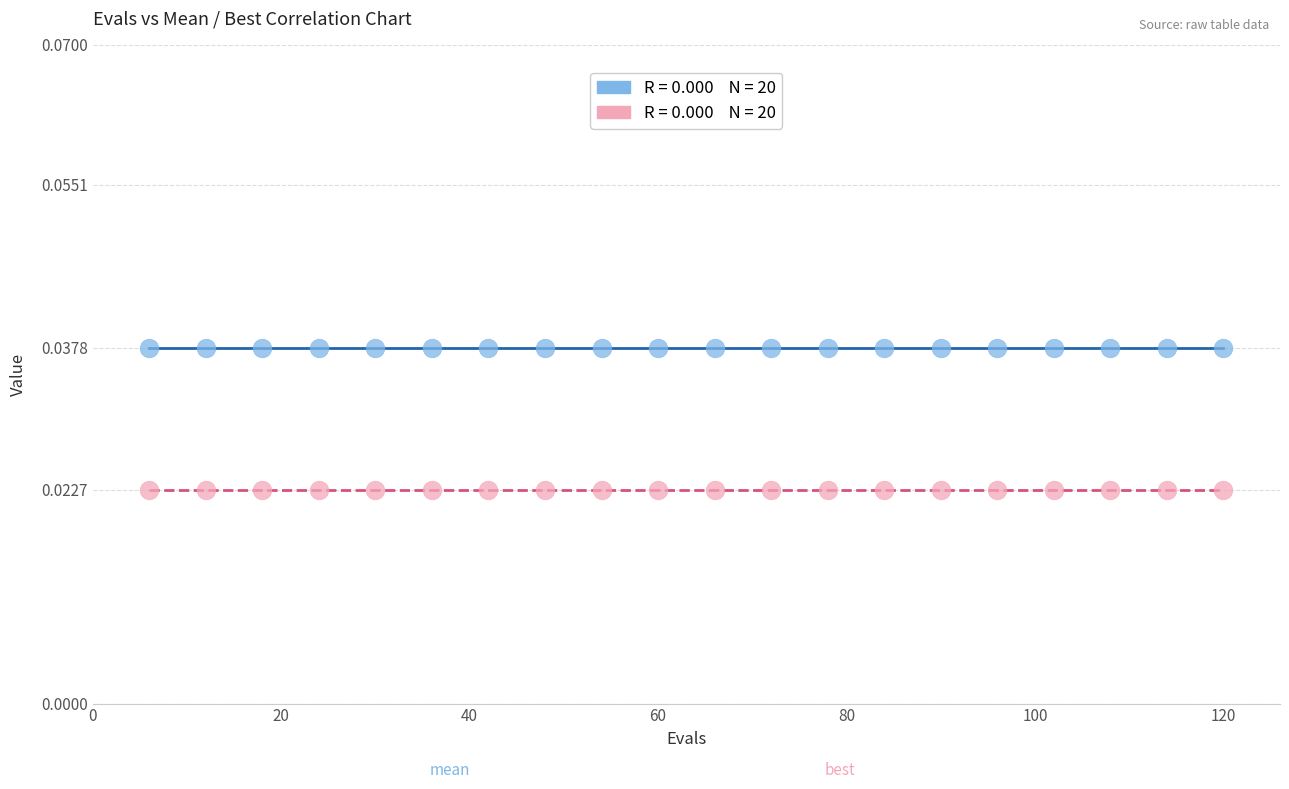

How many data points are displayed?

40